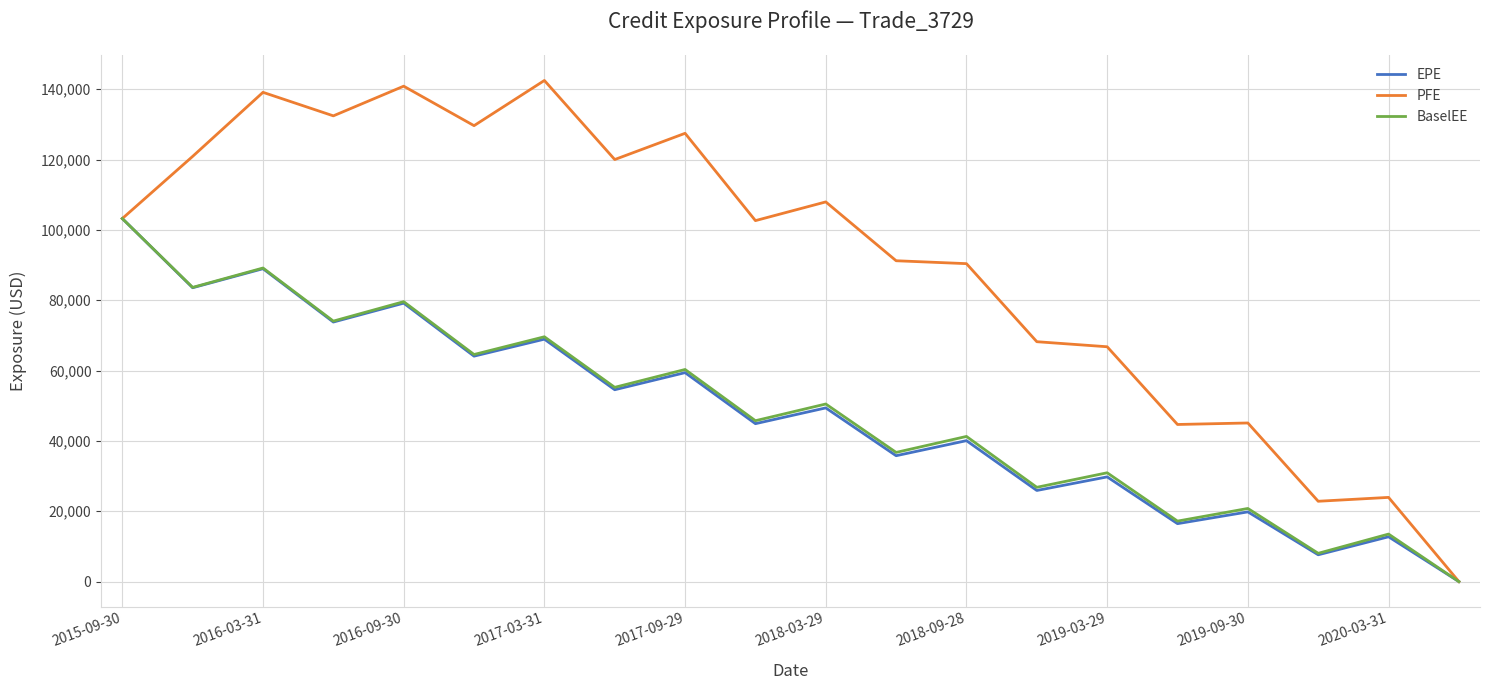

What is the average value of the EPE series?

47911.0